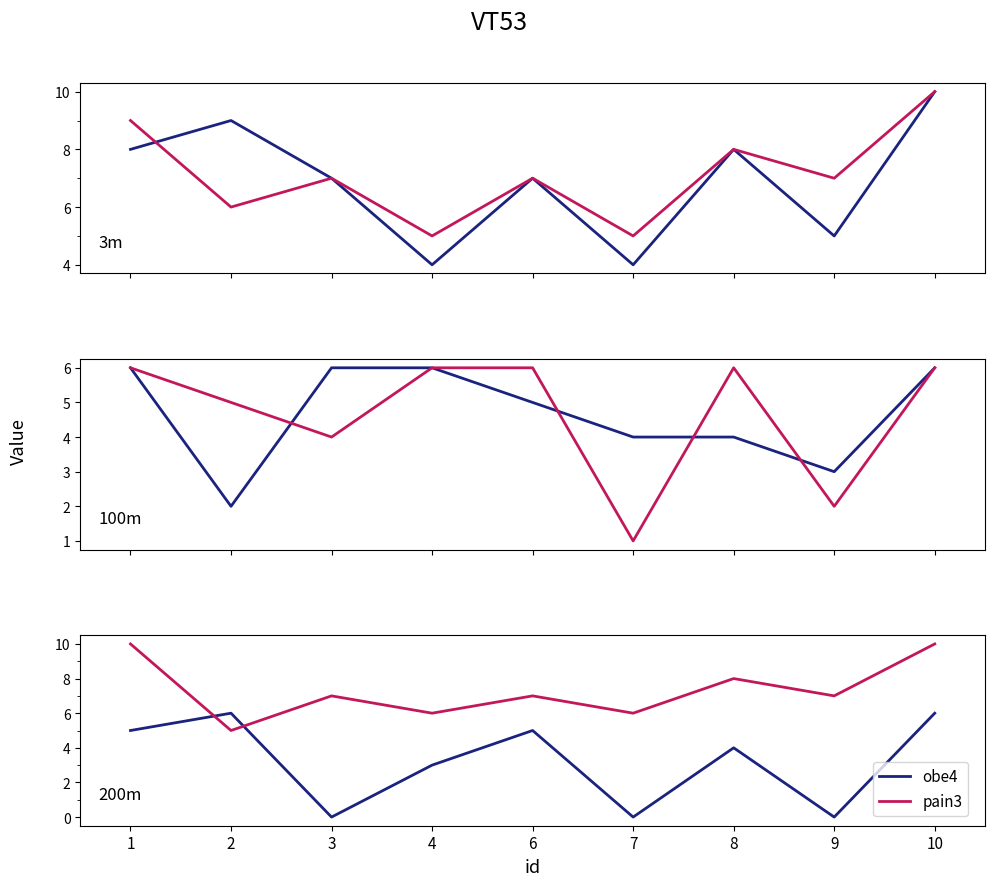

What is the sum of all obe1 values?

42